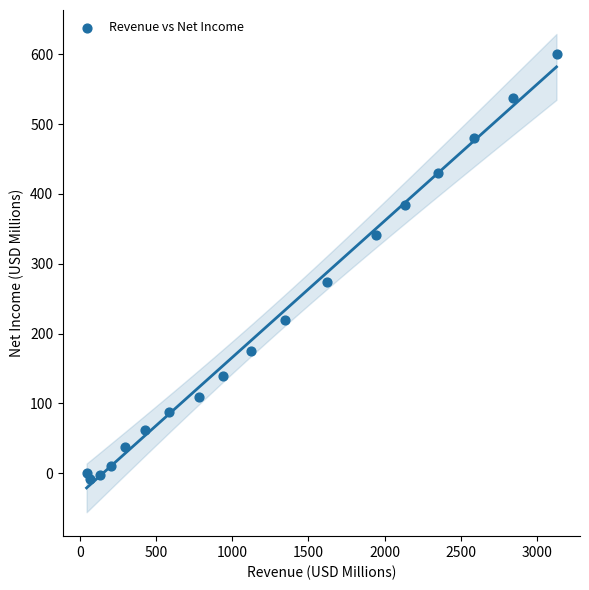

What Y value in the scatter plot is closest to 295?

274.4